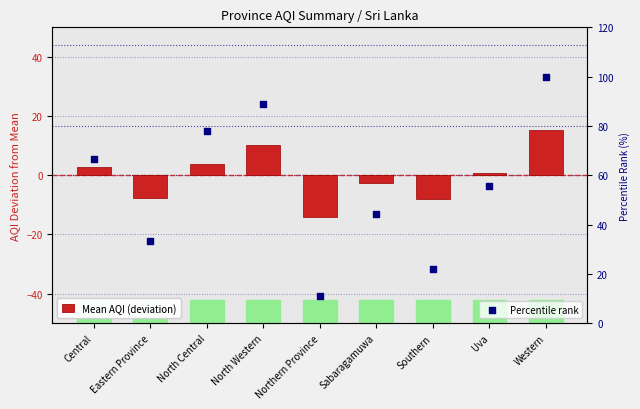

What is the total value across all series at Sabaragamuwa?

41.6